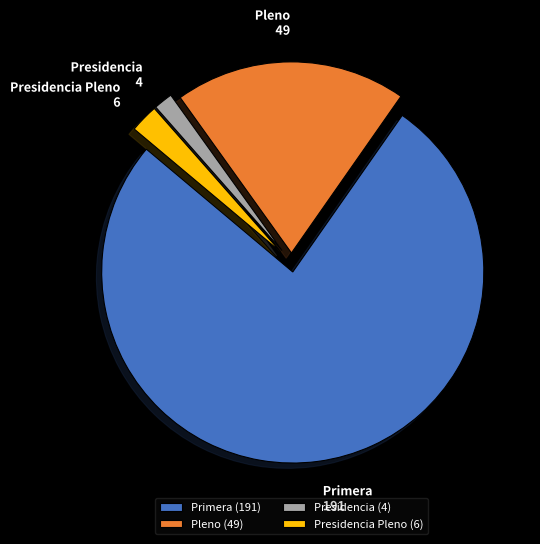

What is the ratio of the value at Pleno (49) to the value at Presidencia (4)?

12.2